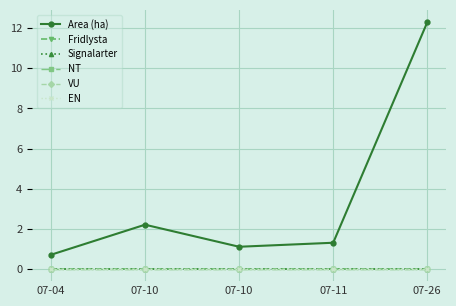

Is this an area chart (filled region under the line)?

No